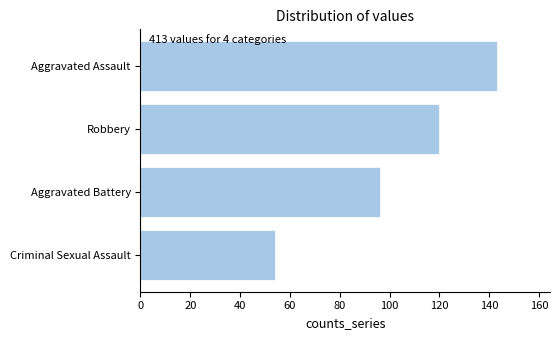

What is the maximum value shown in the chart?

143